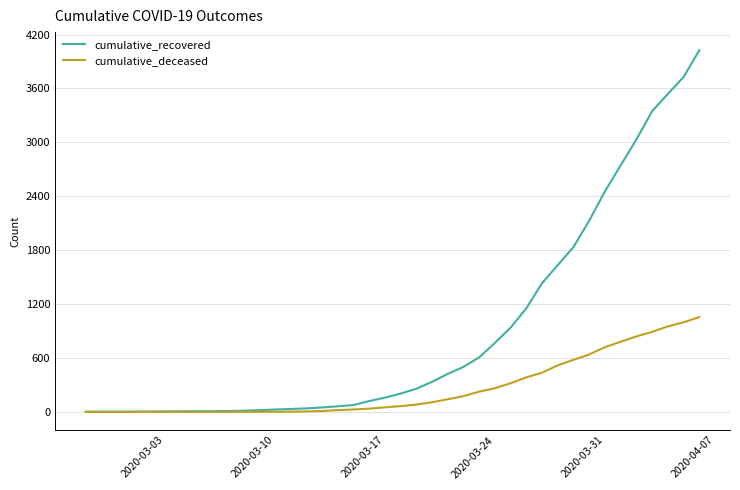

List the series in order of their overall mean, highest first.

cumulative_recovered, cumulative_deceased